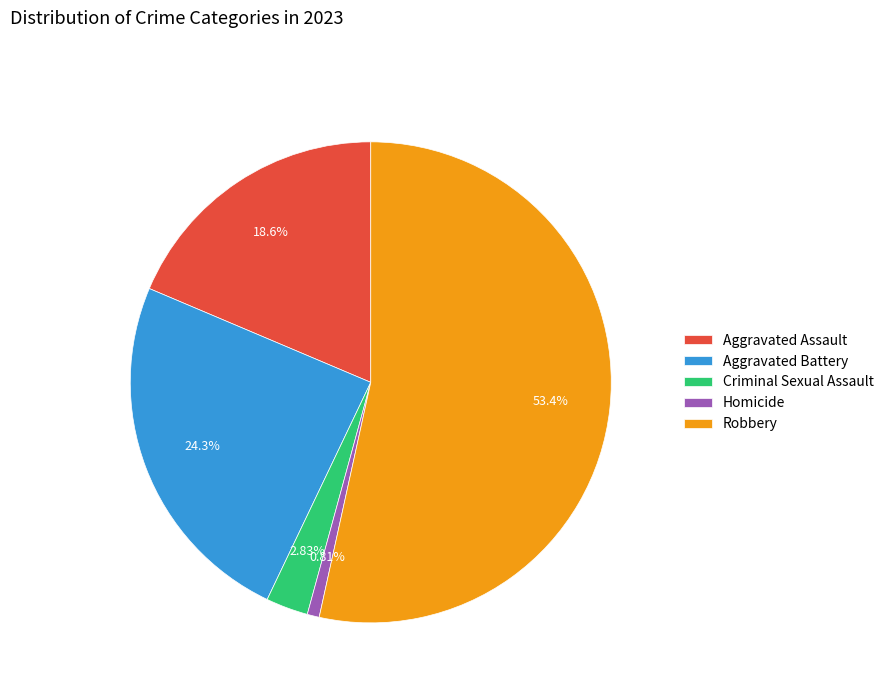

Between Robbery and Criminal Sexual Assault, which is larger?

Robbery